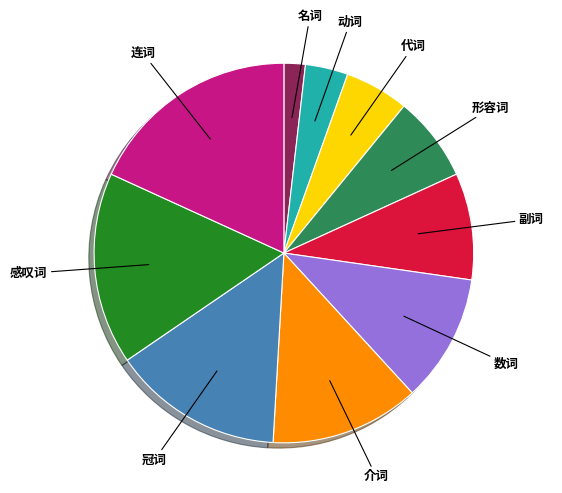

Does 代词 account for over 50% of the chart?

No